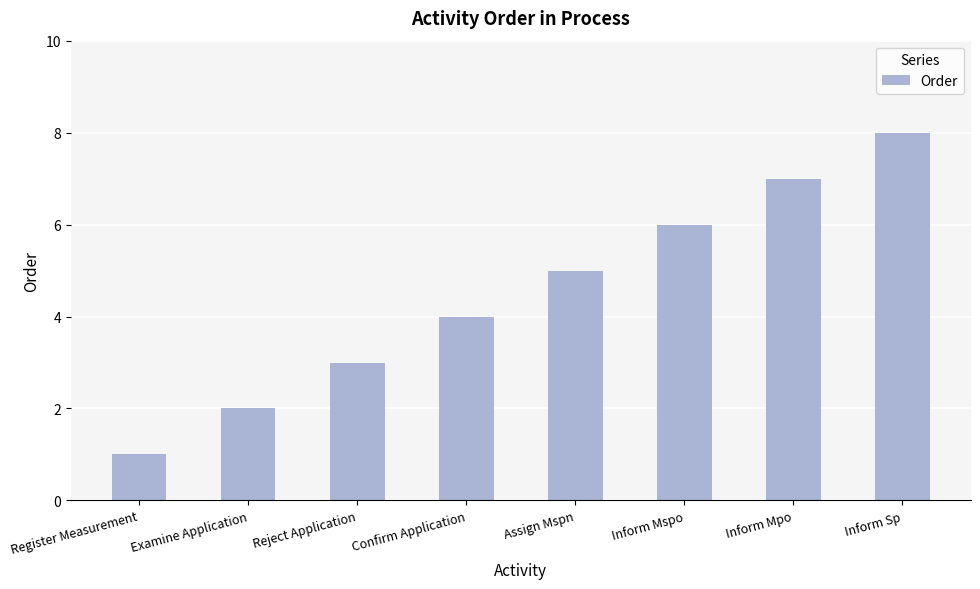

Reading left to right, transcribe all the data shown in this chart.

Register Measurement=1	Examine Application=2	Reject Application=3	Confirm Application=4	Assign Mspn=5	Inform Mspo=6	Inform Mpo=7	Inform Sp=8